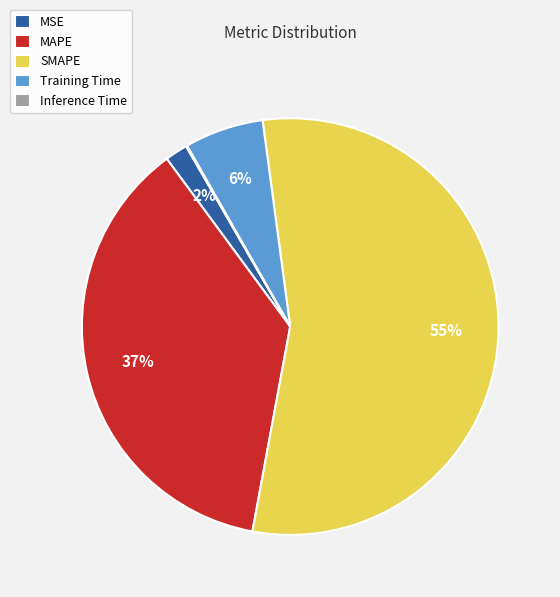

Does any single category account for the majority?

Yes